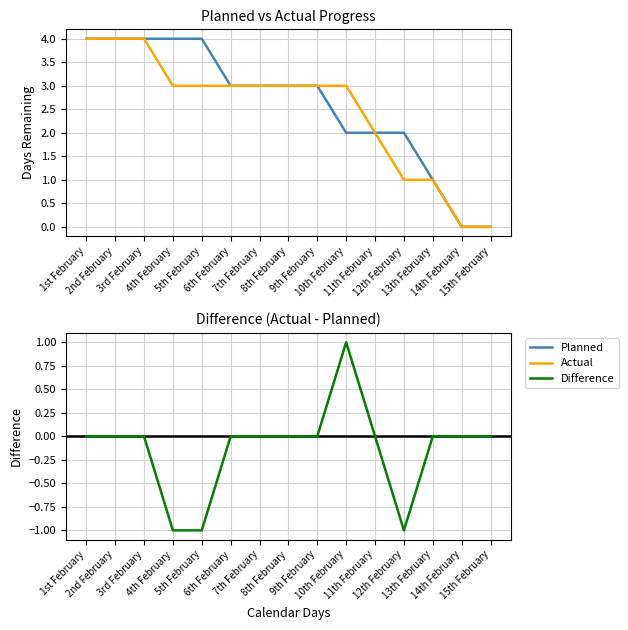

What is the label of the 7th point from the left?

7th February